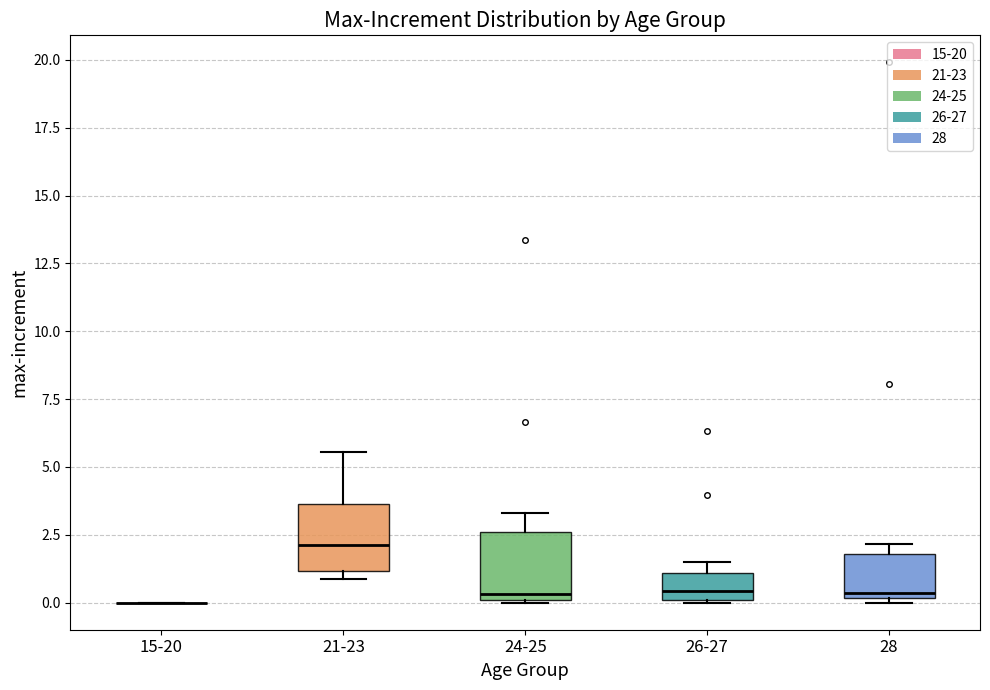

Reading left to right, transcribe this box plot: for each box, give where its median line is, the range the box spans, and where its two whiskers end, as read against the y-axis. The values are not printed on the chart, so give them approximately, as read against the axis.

15-20: box collapsed to a line at 0.0, whiskers 0.0 to 0.0
21-23: median 2.0, box 1.0 to 3.5, whiskers 1.0 (just below the box's lower edge) to 5.5
24-25: median 0.5, box 0.0 to 2.5, whiskers 0.0 to 3.5
26-27: median 0.5, box 0.0 to 1.0, whiskers 0.0 to 1.5
28: median 0.5, box 0.0 to 2.0, whiskers 0.0 (just below the box's lower edge) to 2.0 (just above the box's upper edge)